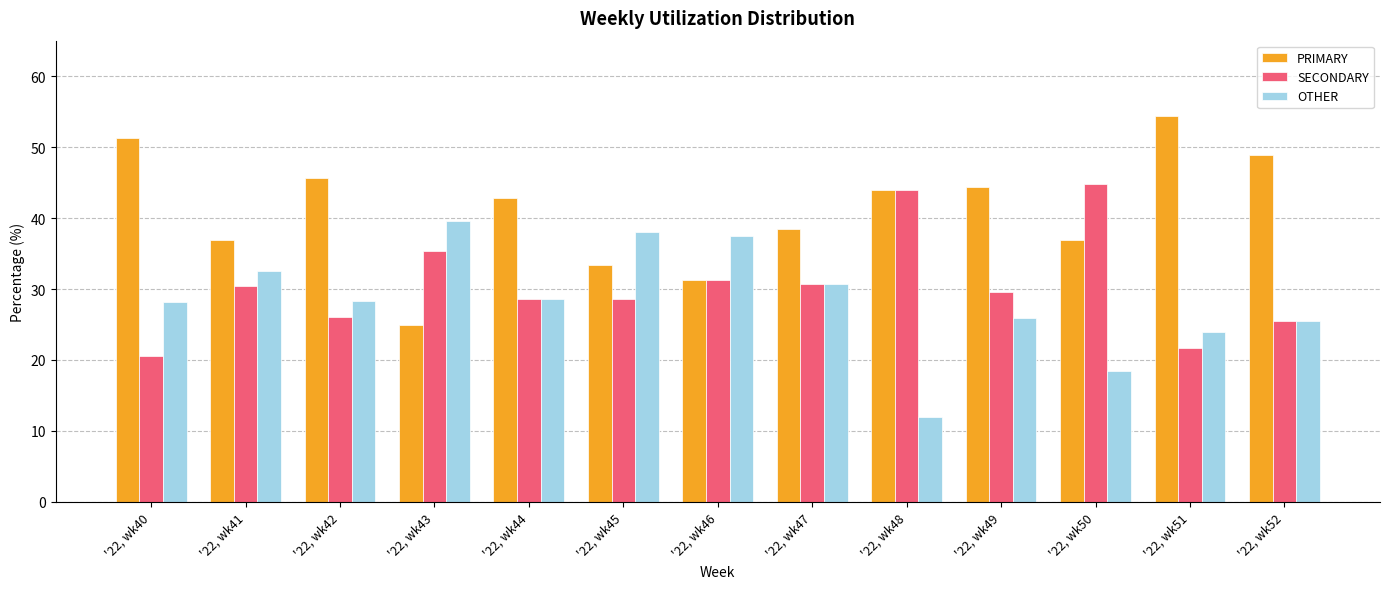

Which series has the largest total across all categories?

PRIMARY